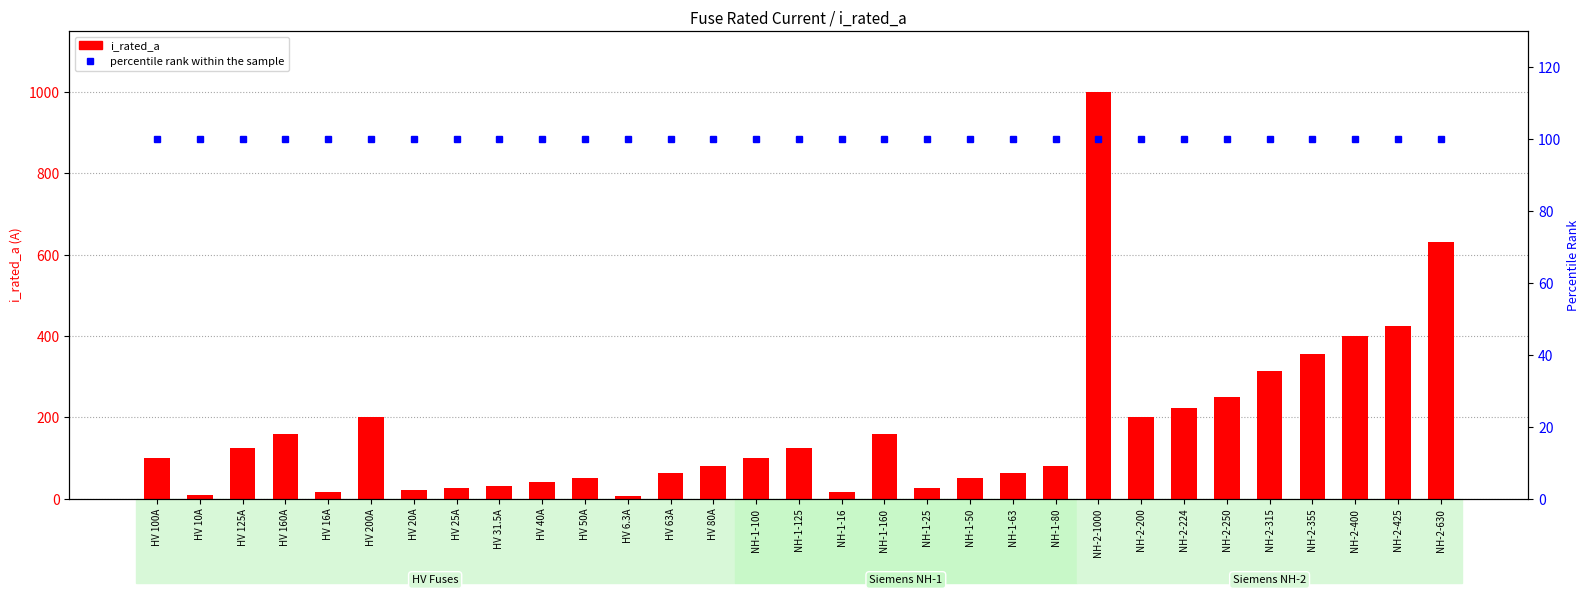

Between NH-2-425 and HV 80A, which is larger?

NH-2-425